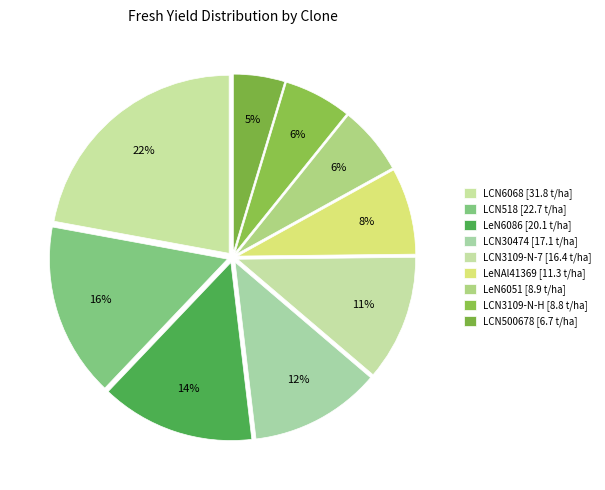

To the nearest percent, what is the difference between the largest and smallest slice percentages?

17%